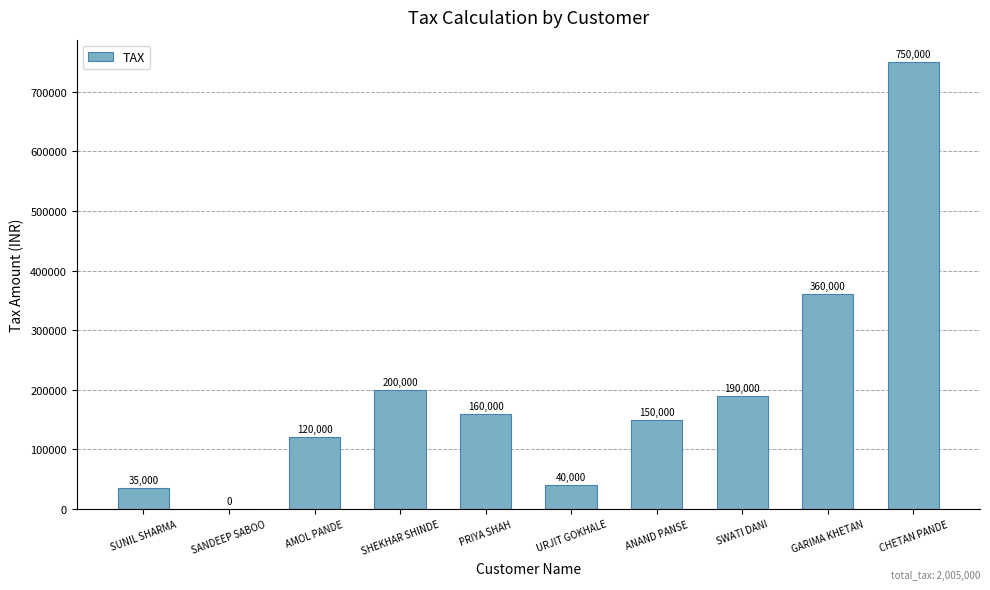

What value does the data have at URJIT GOKHALE?

40000